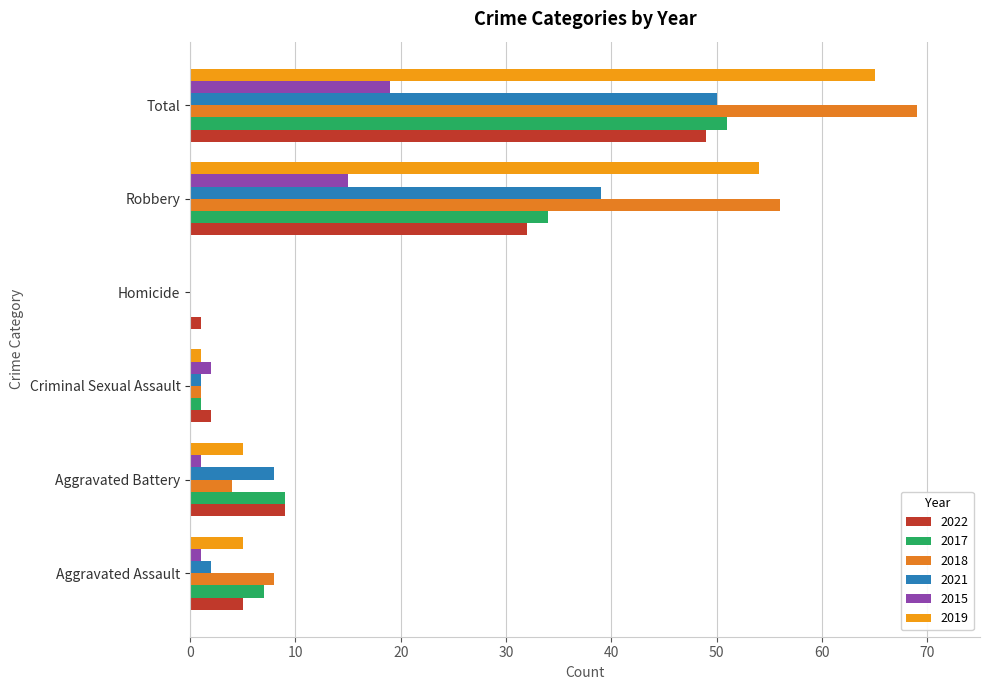

Which series has the largest range (max minus min)?

2018